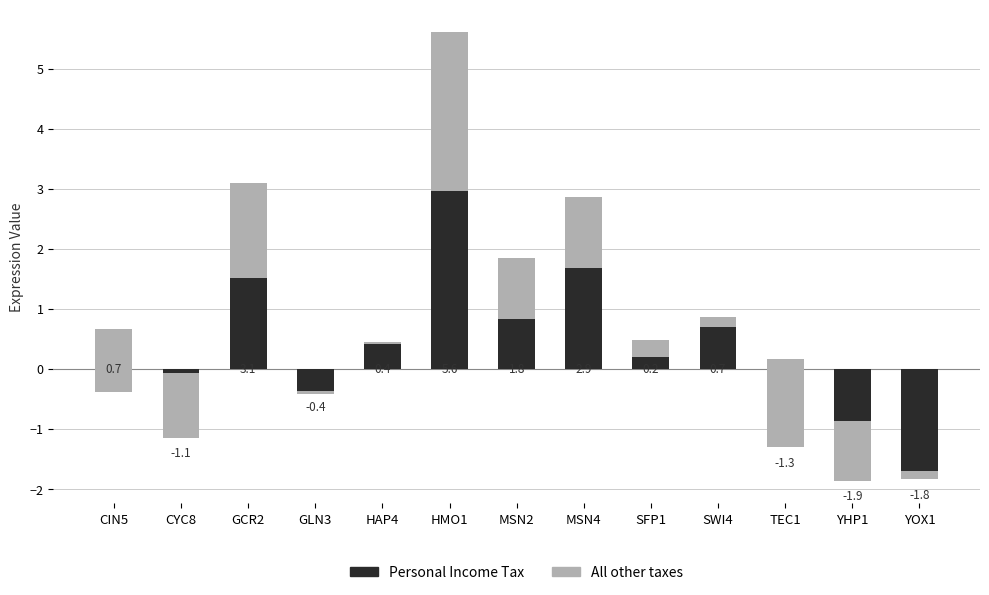

Which label corresponds to the smallest value in the chart?

YOX1